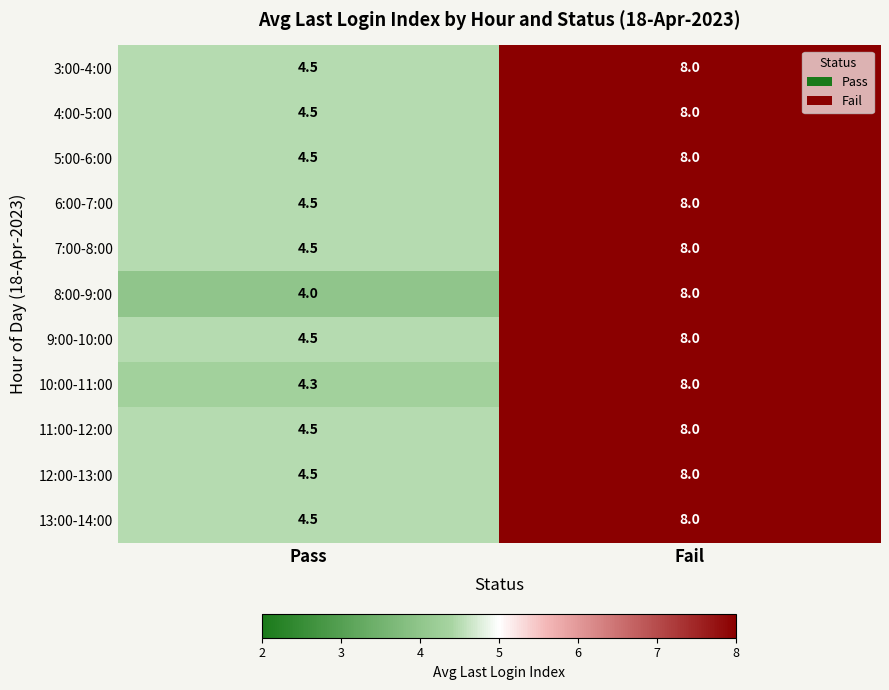

What is the sum of the 9:00-10:00 values at Fail and Pass?

12.5